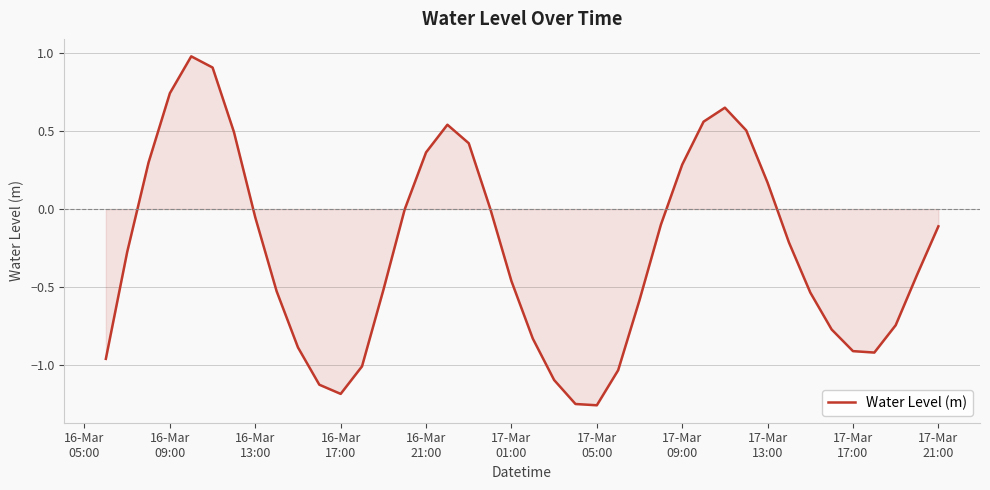

What is the difference between the maximum and minimum values?

2.2